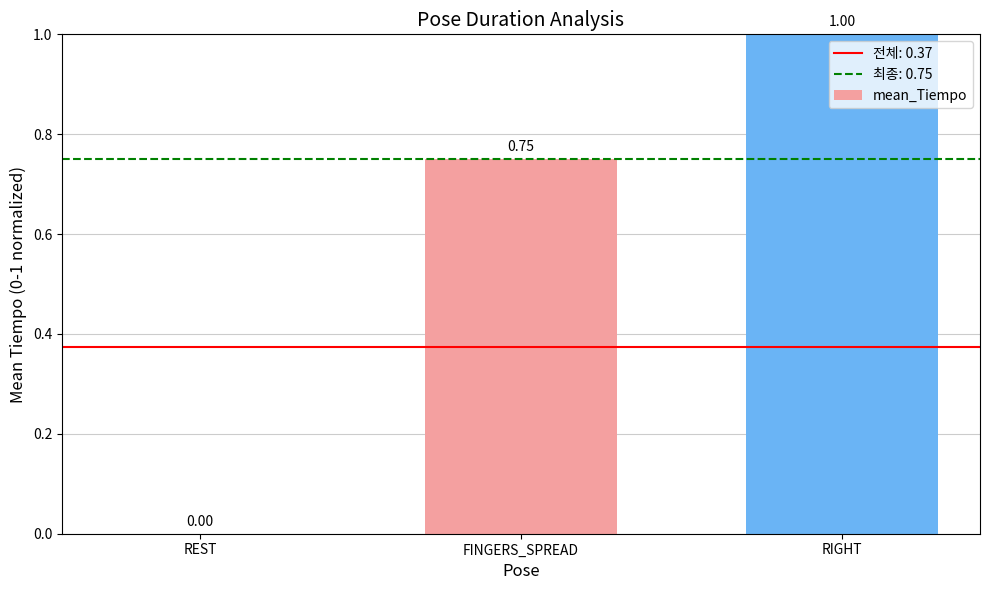

Count the number of values greater than 0.

2